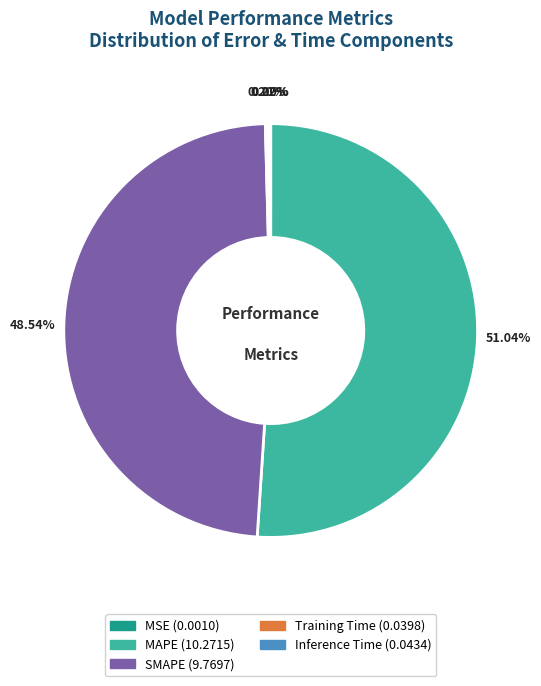

Is there any slice that represents more than half of the pie?

Yes